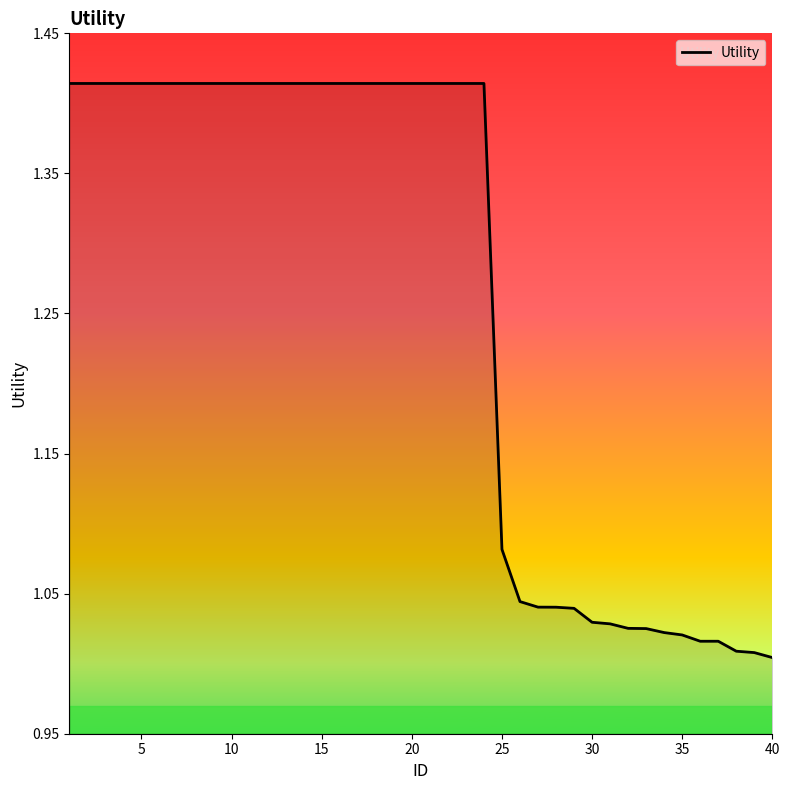

Does the chart display data point markers on the line(s)?

No